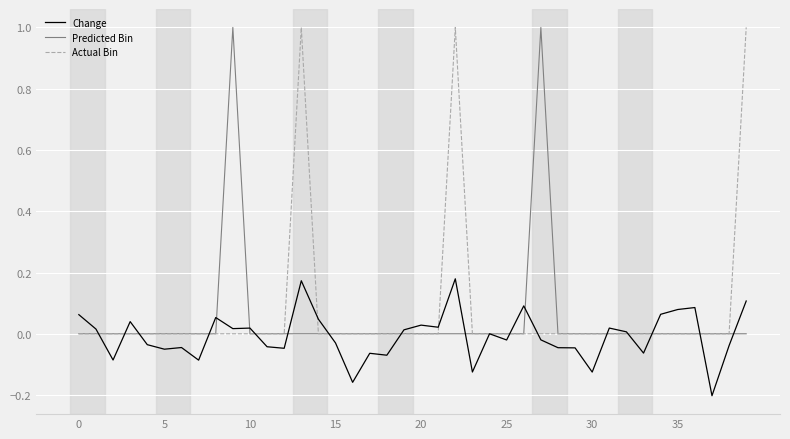

How many lines are shown in the chart?

3